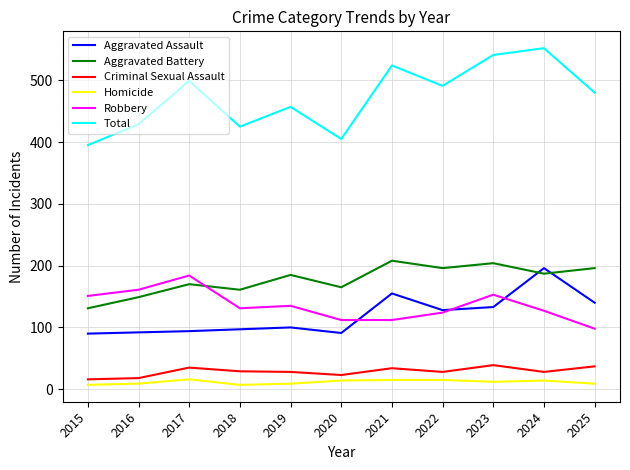

Which series changed the most between 2020 and 2022?

Total